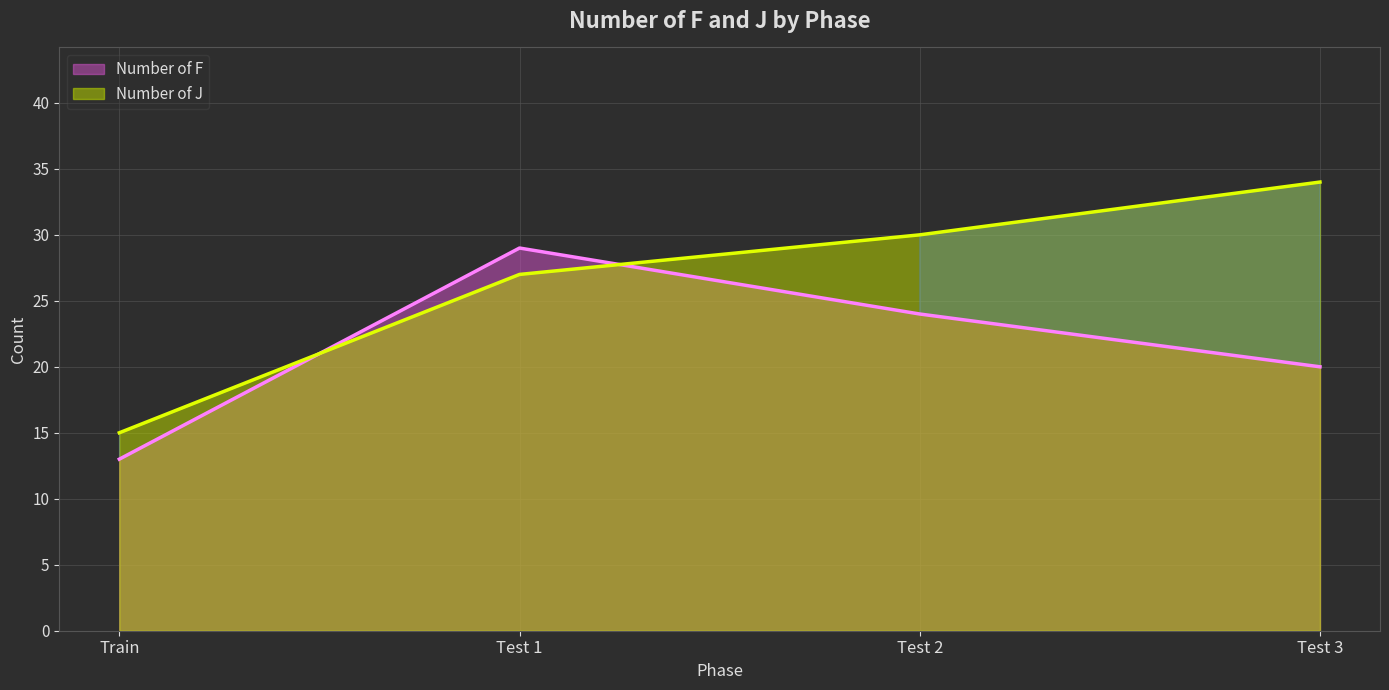

What is the difference between the maximum and minimum values in the Number of F series?

16